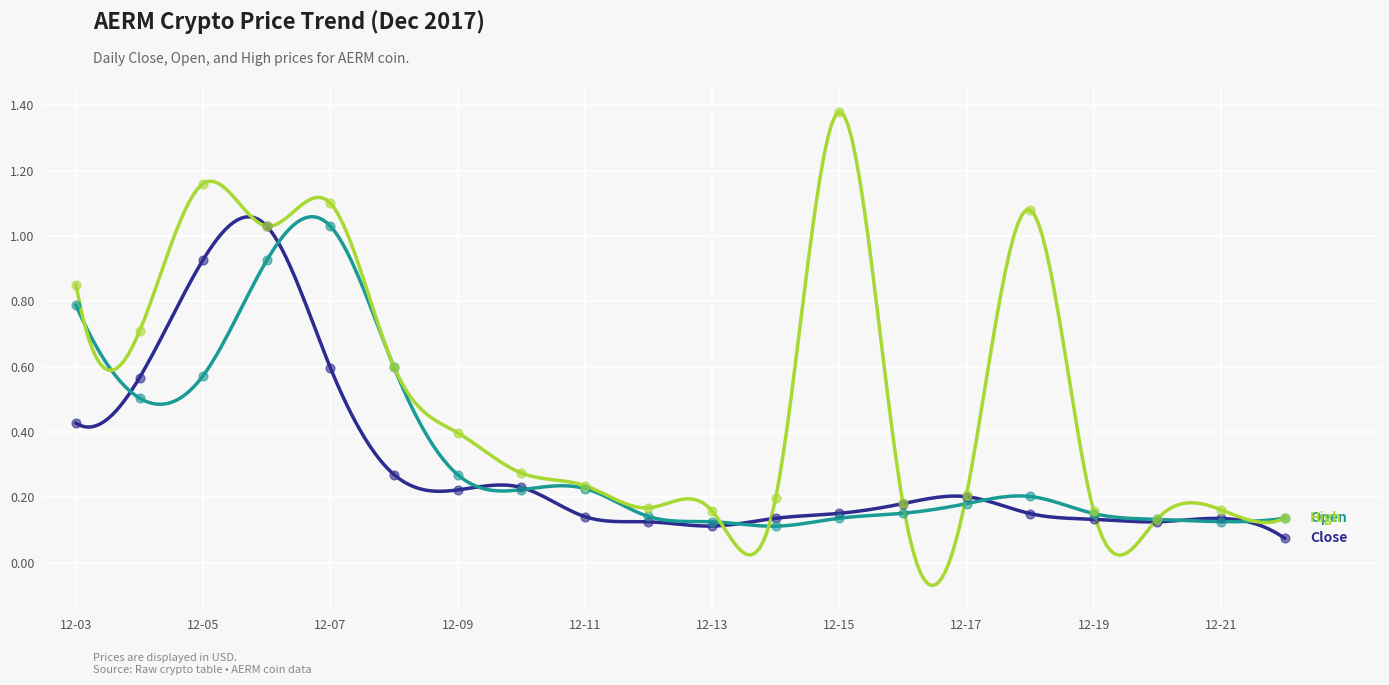

At how many categories does at least one series exceed 1?

5